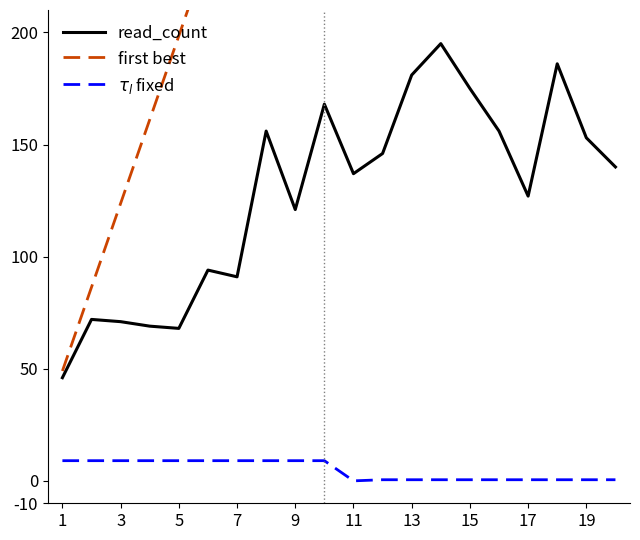

At how many categories does at least one series exceed 753?

1